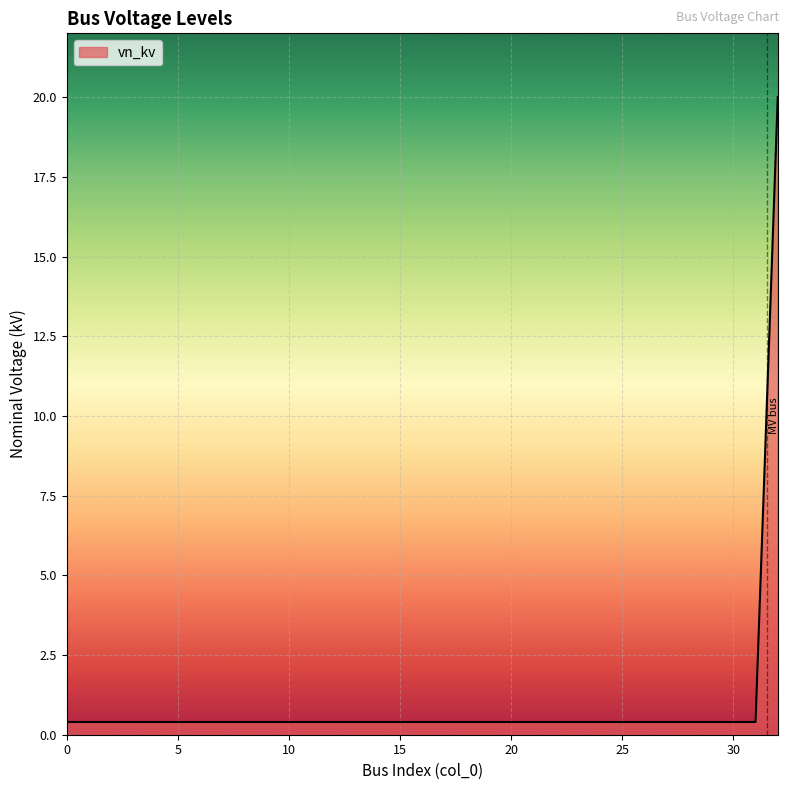

What is the difference between the maximum and minimum values?

19.6